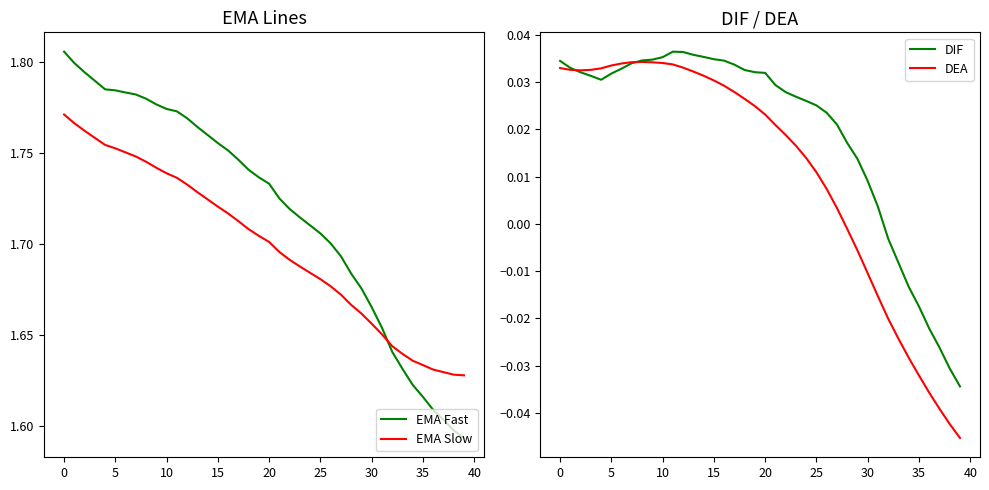

Between 39 and 26, which is larger?

26